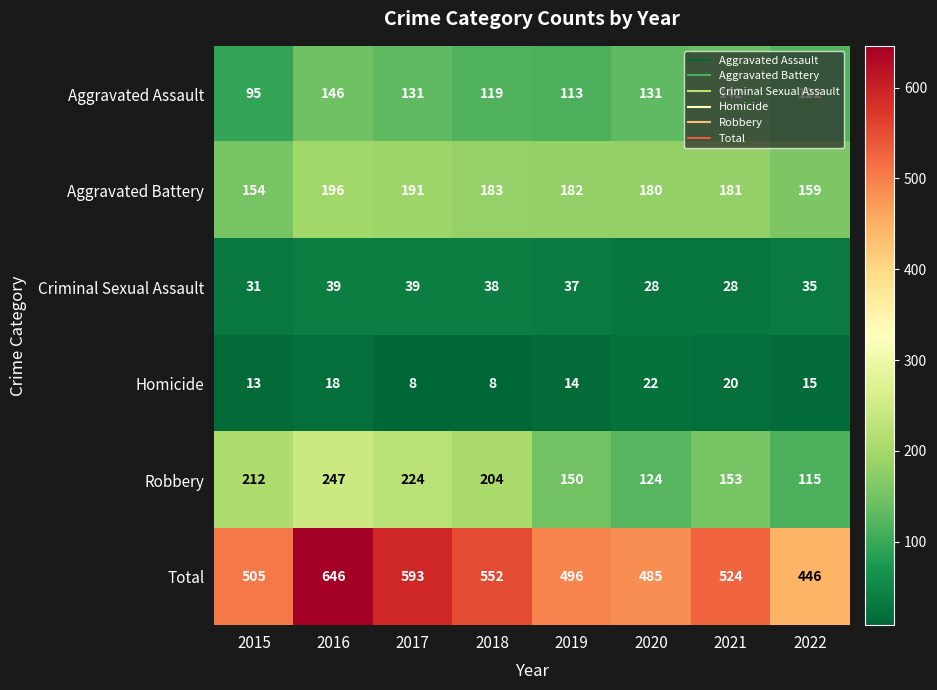

Is it true that Total equals 524 at 2021?

True